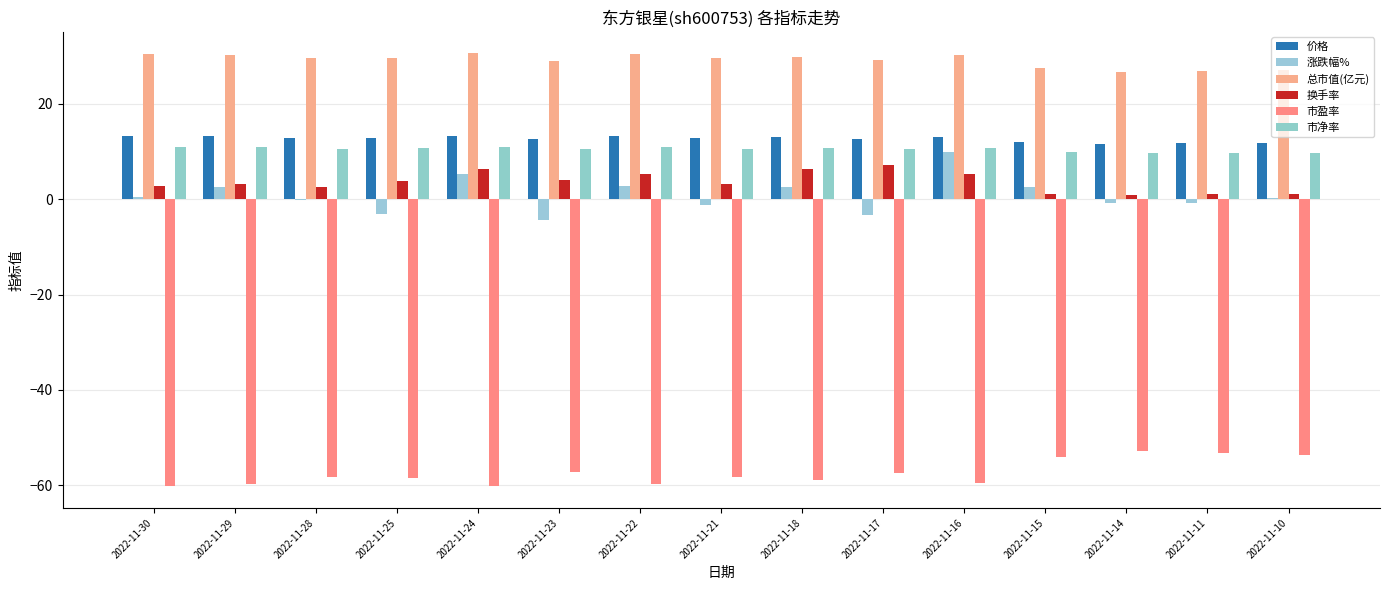

Reading left to right, list all the values displayed in this chart.

价格: 13.2	13.2	12.8	12.9	13.3	12.6	13.2	12.8	13.0	12.7	13.1	11.9	11.6	11.7	11.8
涨跌幅%: 0.5	2.6	-0.2	-3.1	5.3	-4.4	2.8	-1.3	2.6	-3.4	10.0	2.5	-0.8	-0.8	0.2
总市值(亿元): 30.5	30.3	29.6	29.6	30.6	29.0	30.4	29.5	29.9	29.2	30.2	27.4	26.8	27.0	27.2
换手率: 2.8	3.2	2.6	3.7	6.3	4.0	5.2	3.2	6.3	7.1	5.3	1.2	0.8	1.1	1.1
市盈率: -60.1	-59.8	-58.3	-58.4	-60.2	-57.2	-59.8	-58.2	-58.9	-57.4	-59.4	-54.0	-52.7	-53.1	-53.6
市净率: 11.0	10.9	10.6	10.7	11.0	10.4	10.9	10.6	10.8	10.5	10.8	9.9	9.6	9.7	9.8